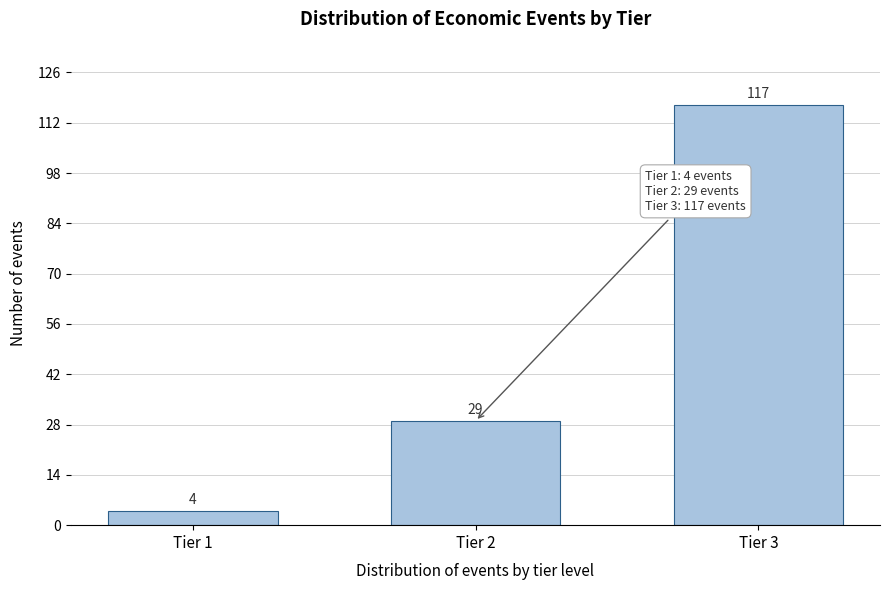

Reading left to right, transcribe all the data shown in this chart.

Tier 1=4	Tier 2=29	Tier 3=117